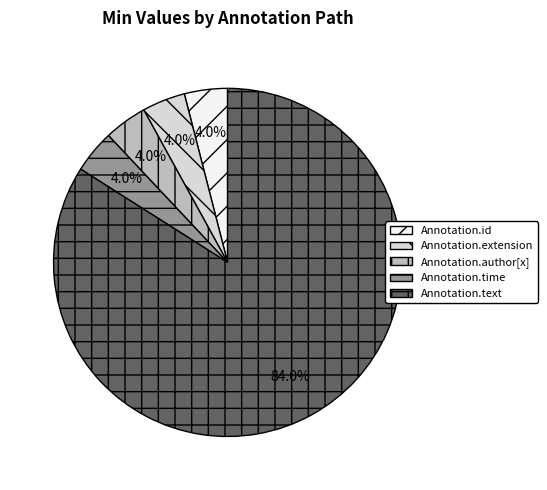

Which slice is the largest?

Annotation.text